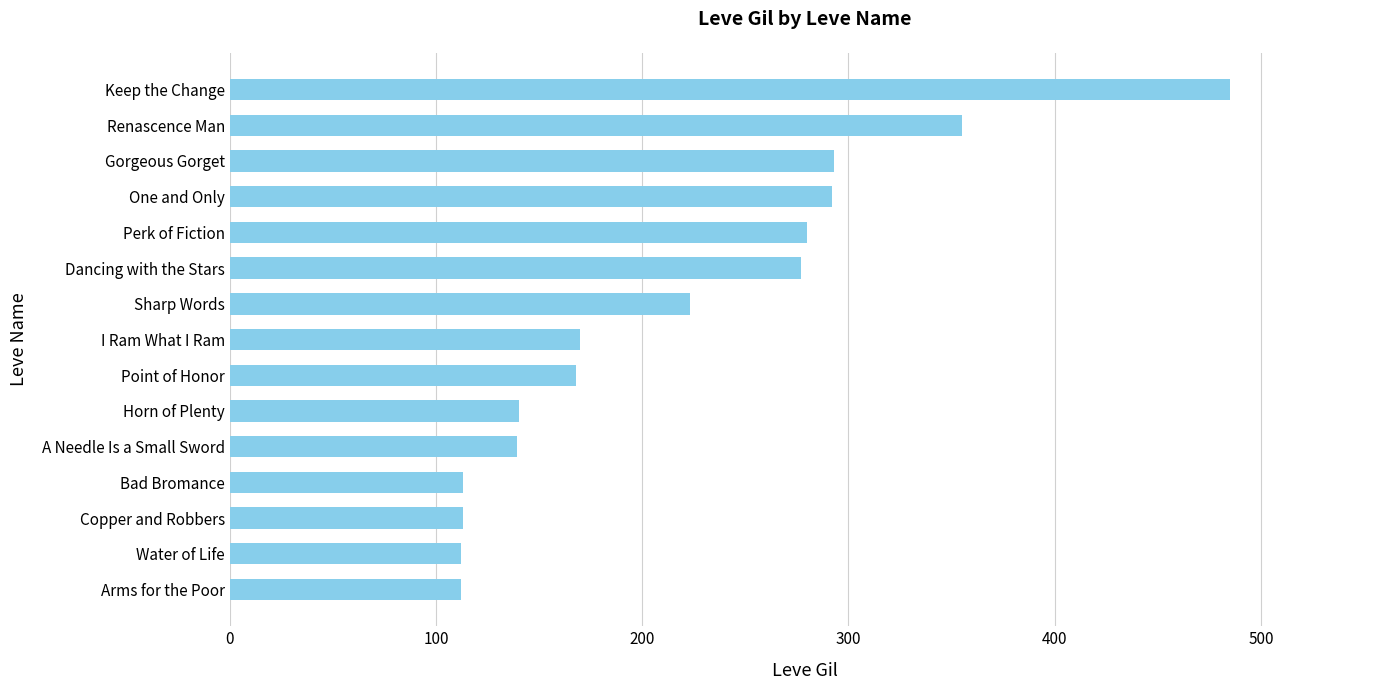

True or false: the data shows 277 at Dancing with the Stars.

True